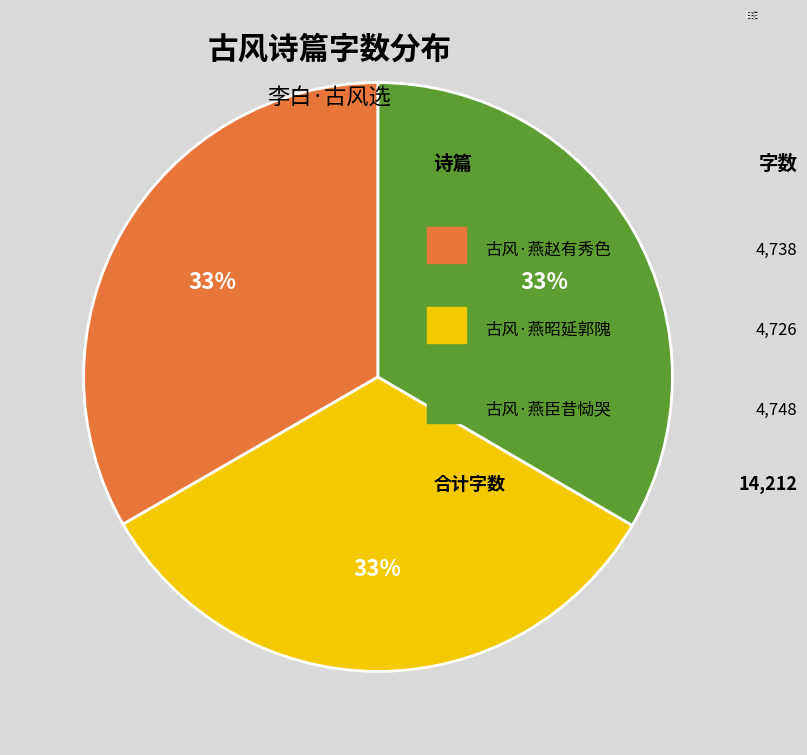

True or false: 古风·燕臣昔恸哭 accounts for 33% of the total.

True